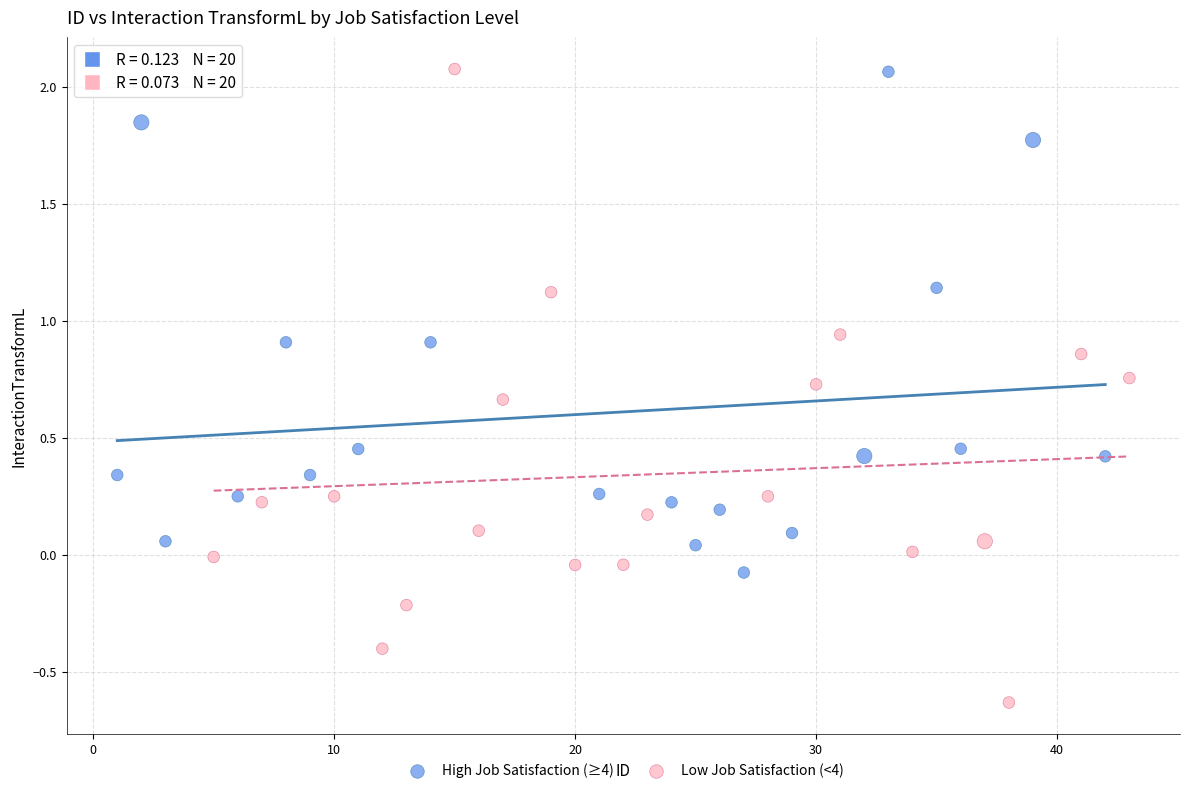

Which series has the widest spread of Y values?

Low Job Satisfaction (<4)